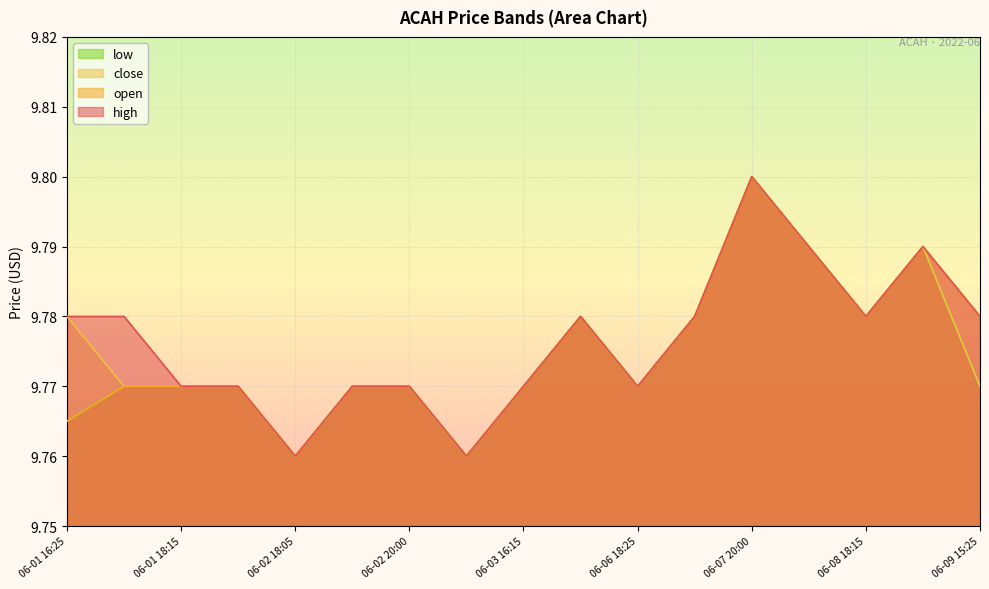

What is the maximum value for low?

9.8